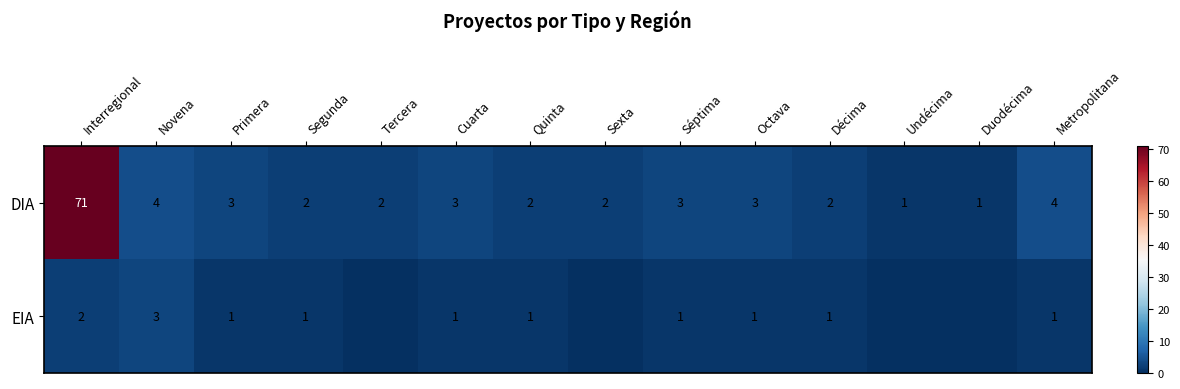

Where does the DIA series first go above 3?

Interregional